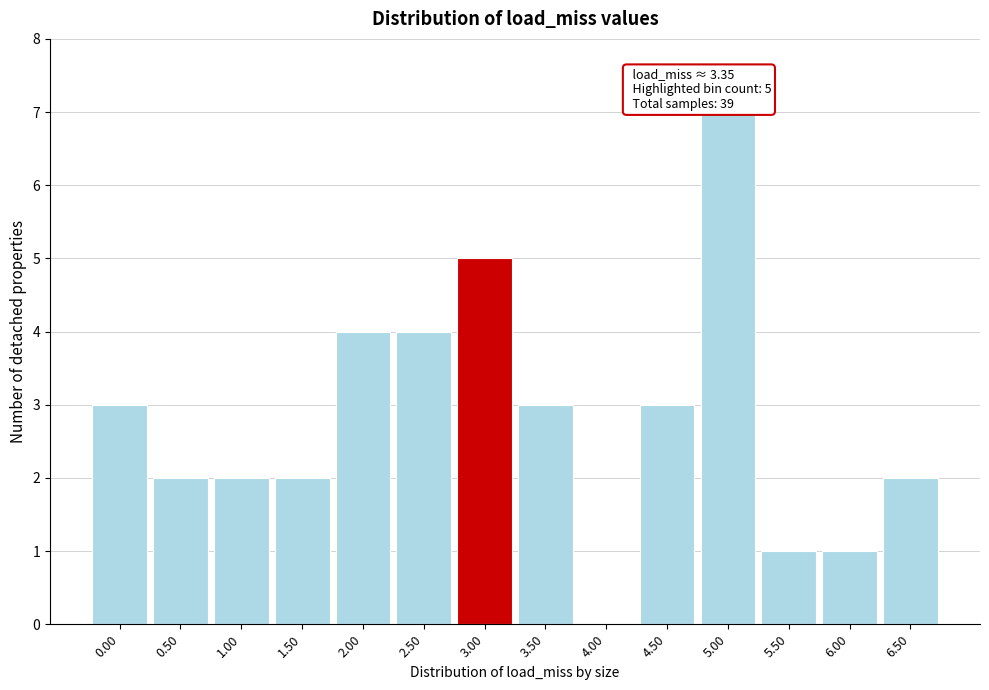

Reading right to left, list all the values displayed in this chart.

6.50=2	6.00=1	5.50=1	5.00=7	4.50=3	4.00=0	3.50=3	3.00=5	2.50=4	2.00=4	1.50=2	1.00=2	0.50=2	0.00=3